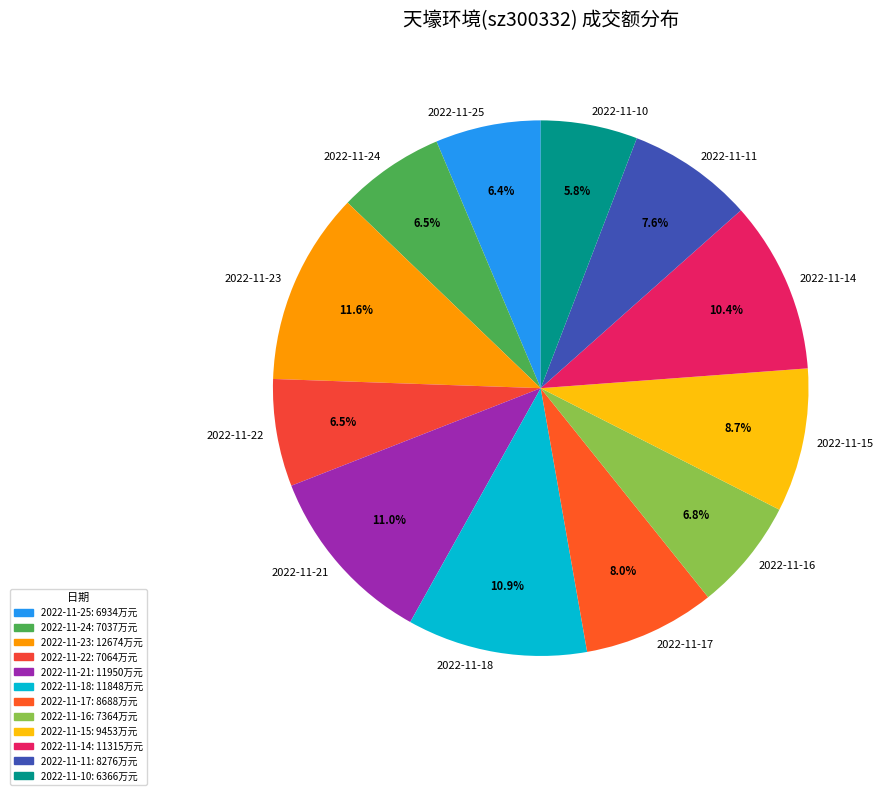

Is there any slice that represents more than half of the pie?

No